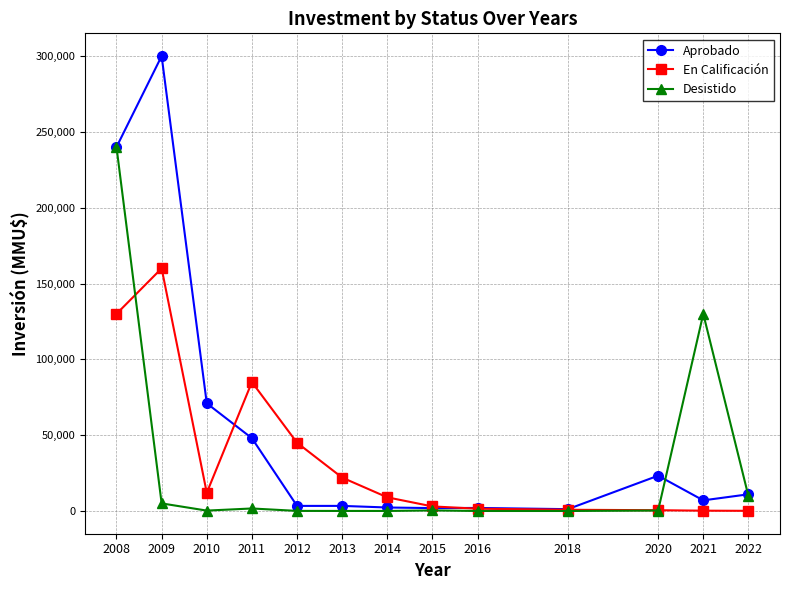

What is the difference between the highest and lowest values at 2018?

1200